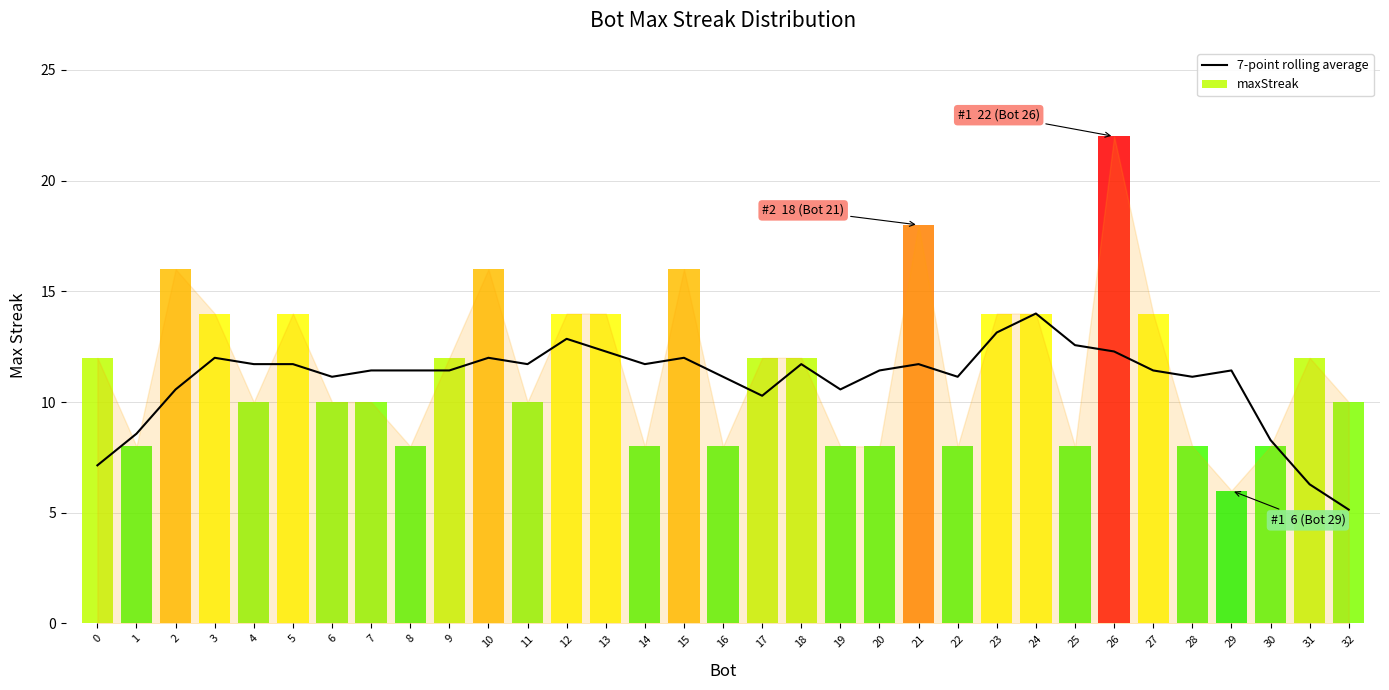

Where is the data nearest to the value 9?

1